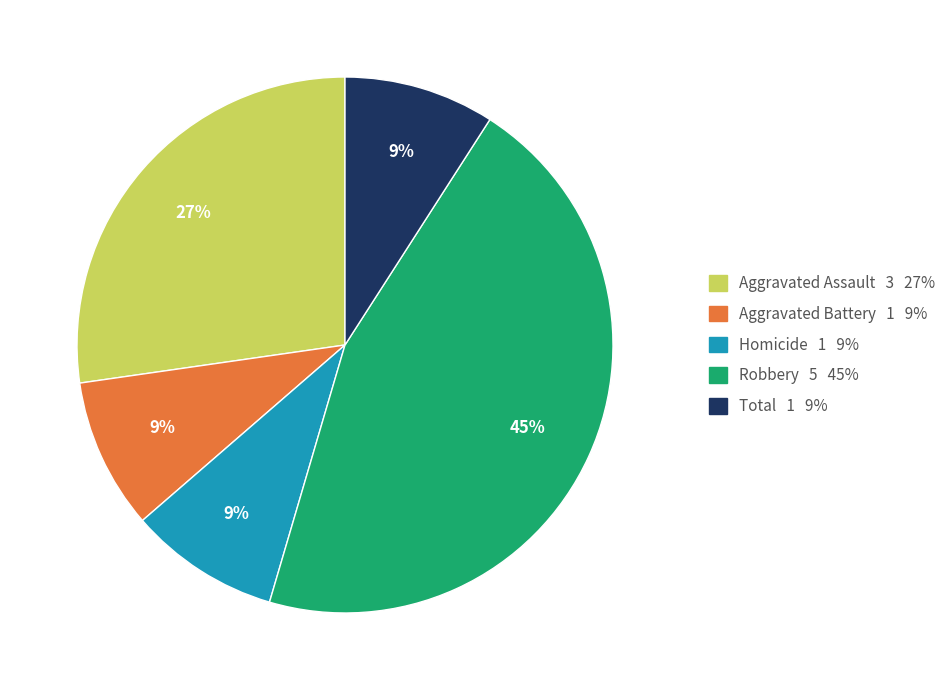

Is there a majority slice in this chart?

No